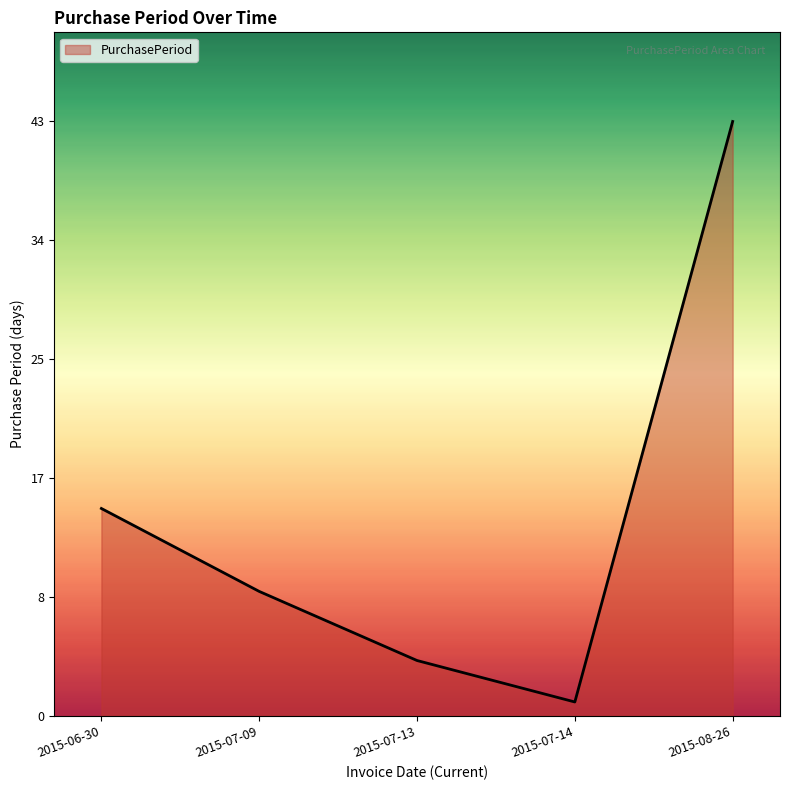

What is the sum of the values at 2015-07-14 and 2015-07-13?

5